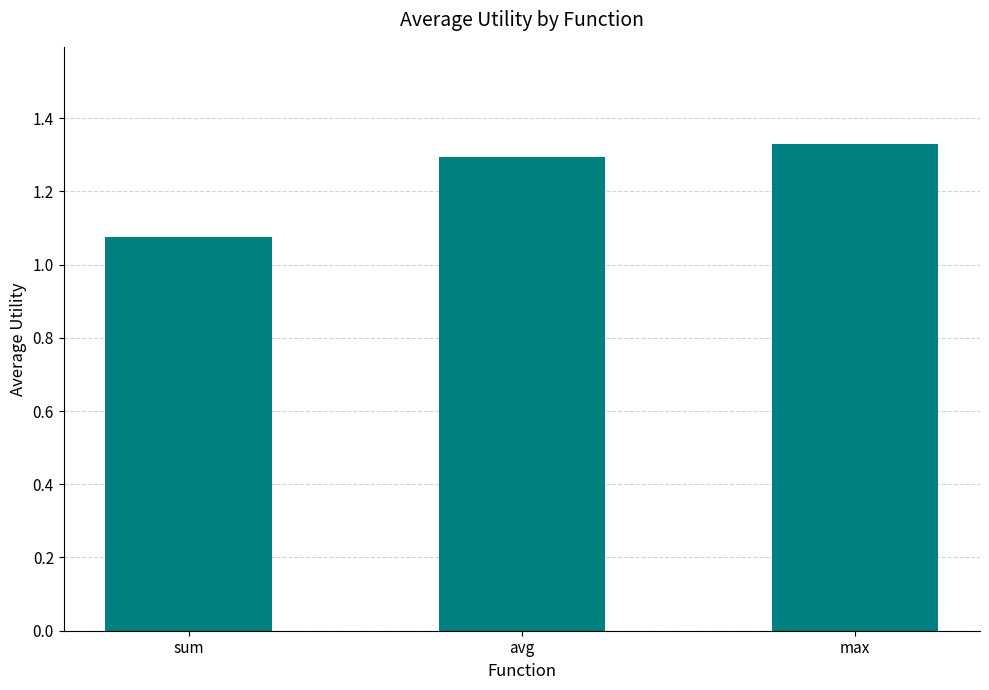

List the labels in order of value, smallest first.

sum, avg, max